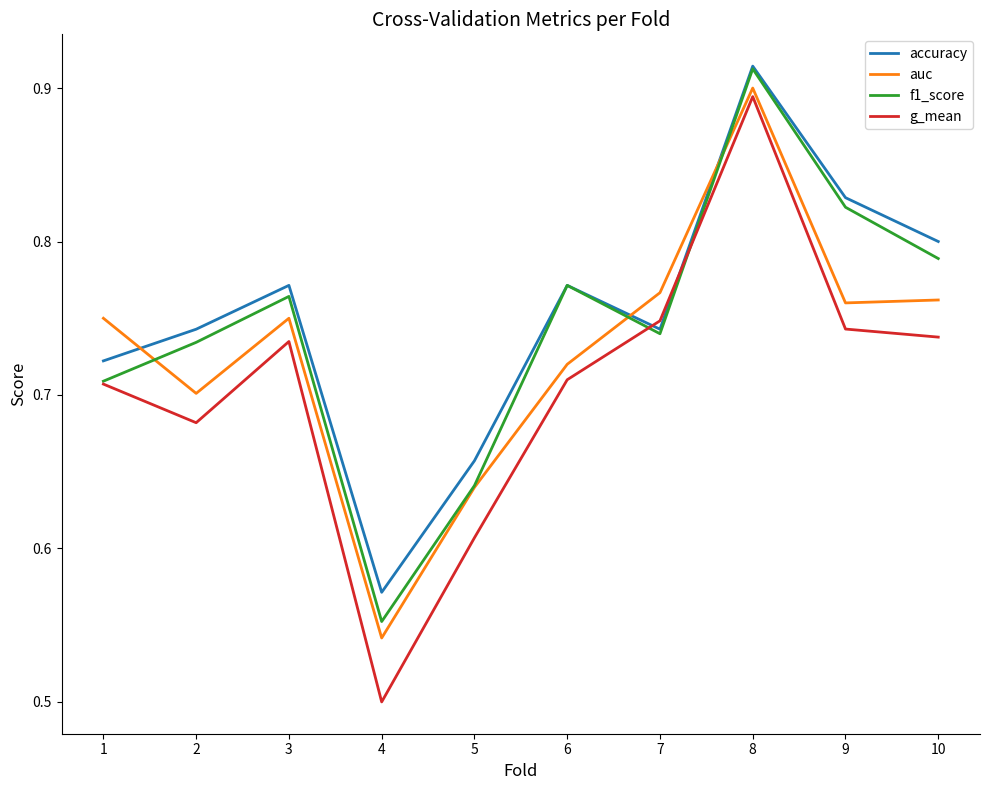

What is the total value across all series at 9?

3.2